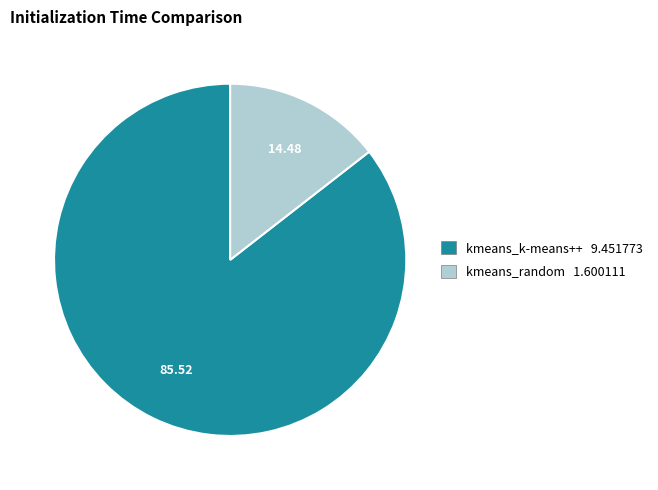

Is kmeans_k-means++ the majority of the pie?

Yes